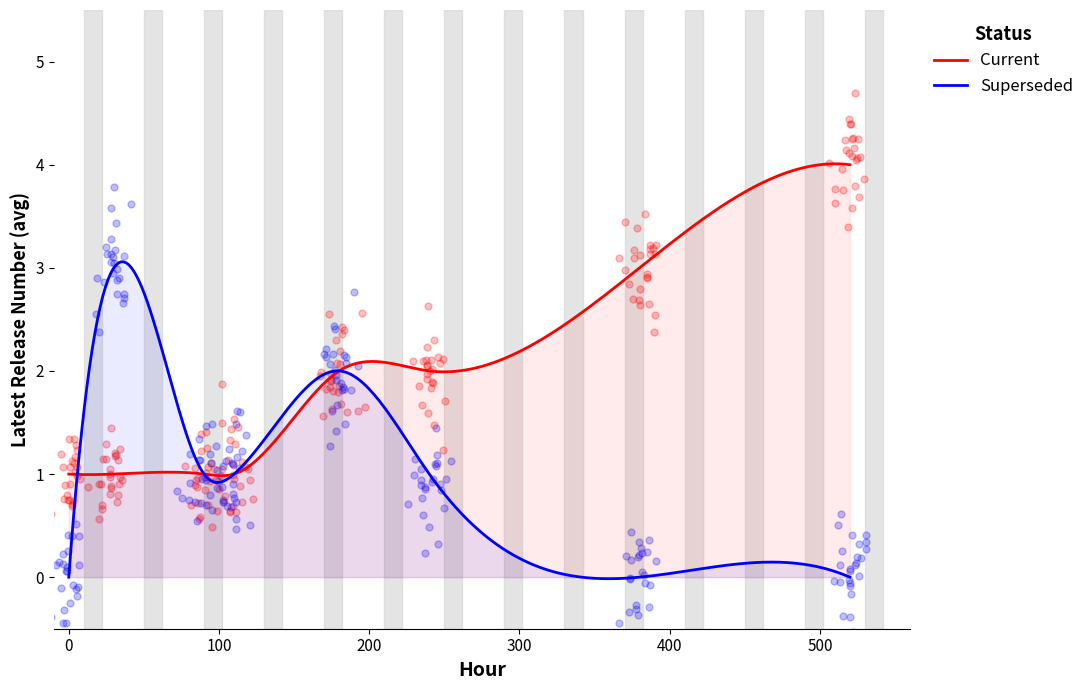

Which series has the largest total across all categories?

Current